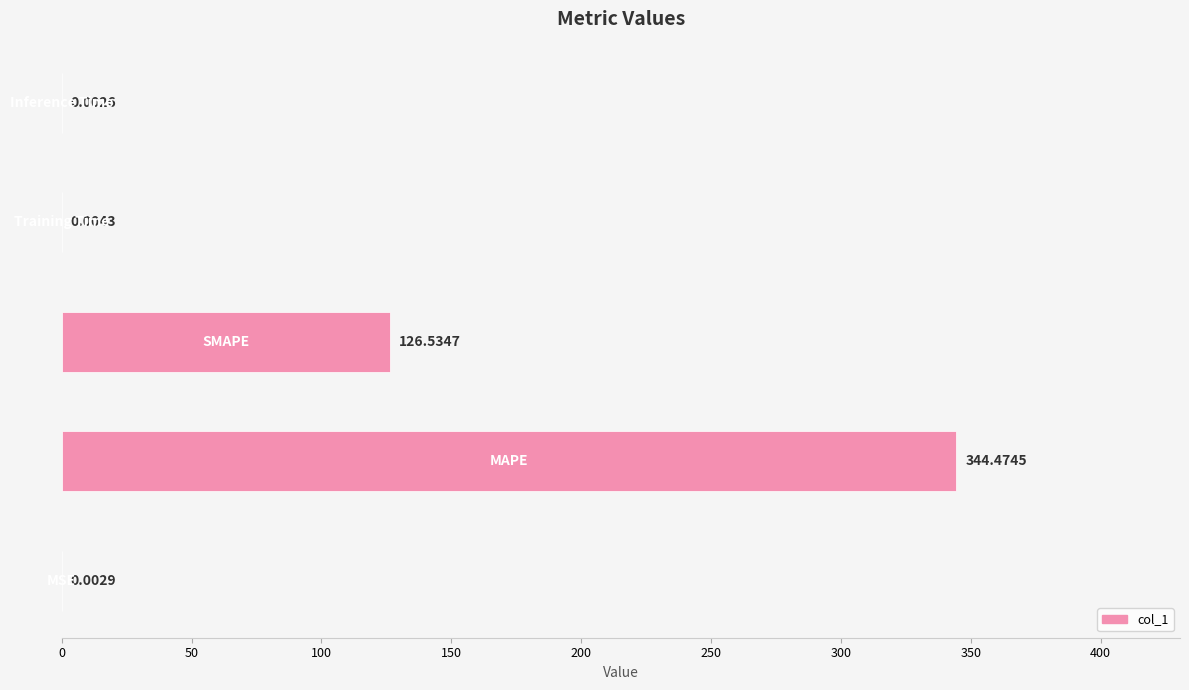

What is the sum of all values?

471.0